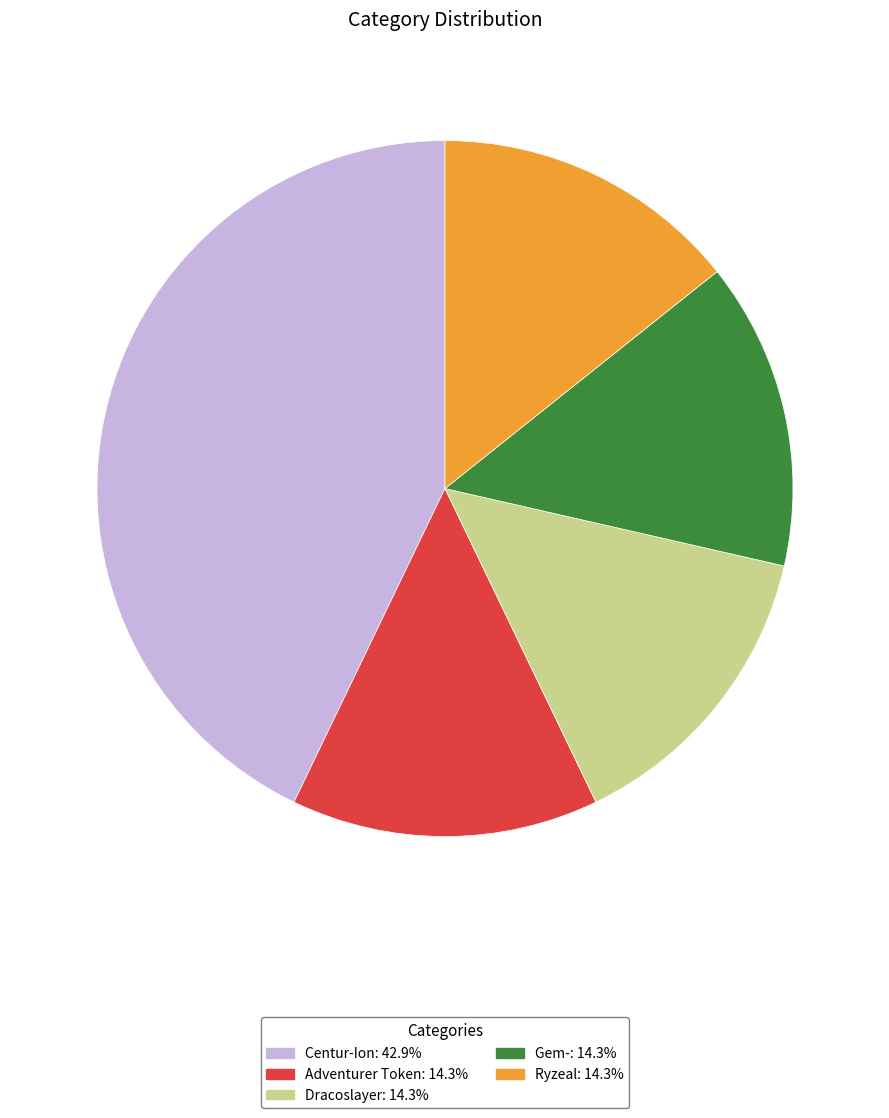

Do Gem- and Ryzeal together represent more than half of the pie?

No